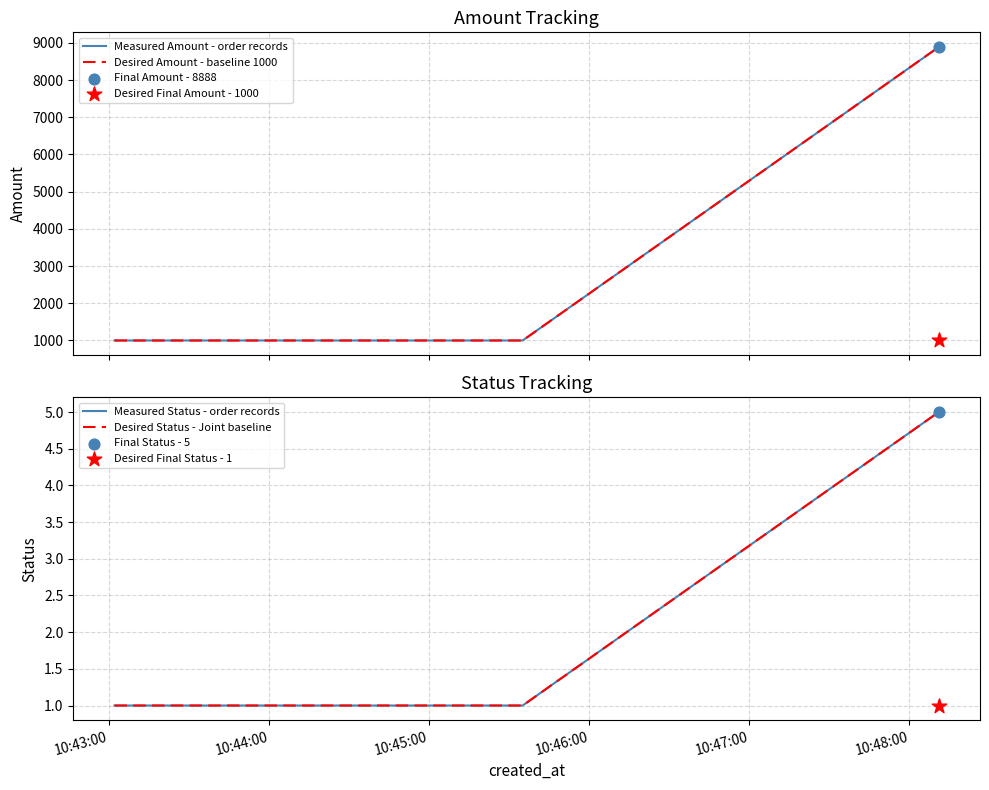

Which series has the largest Y range (max minus min)?

Measured Amount - order records